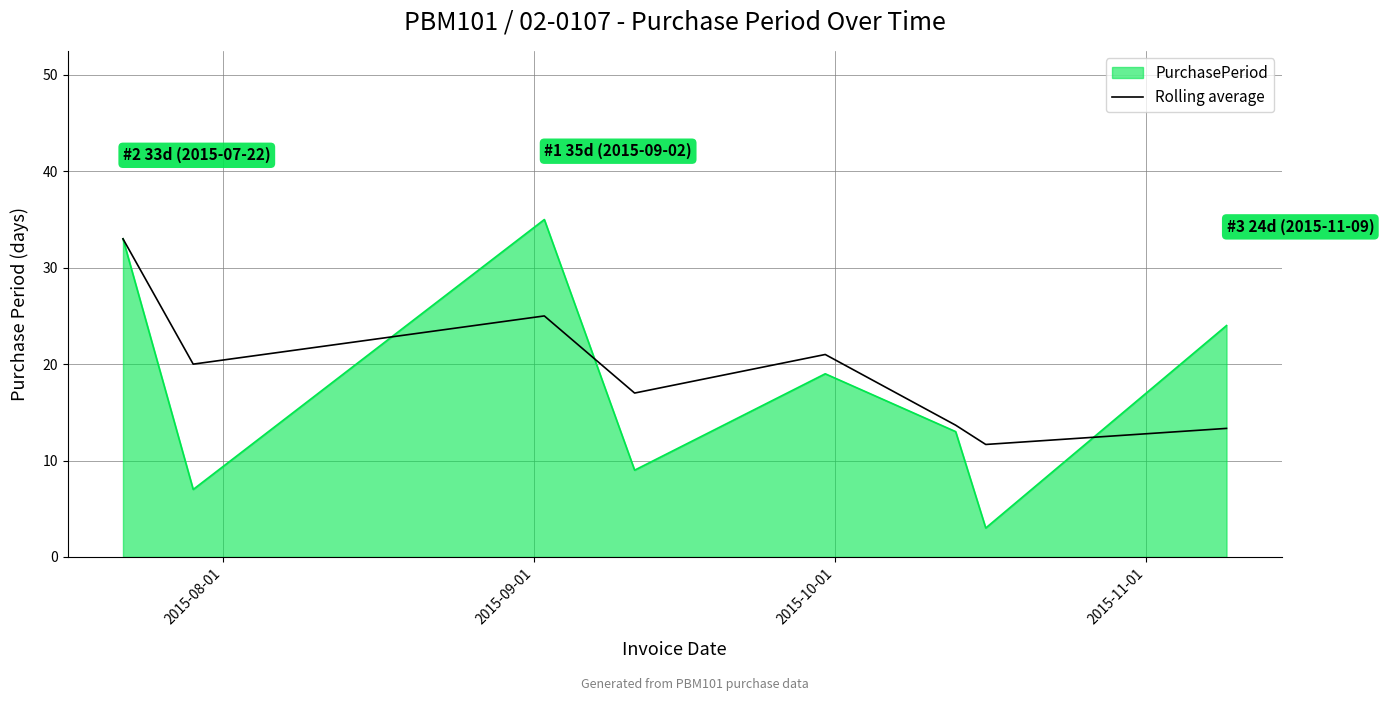

What is the highest value of the PurchasePeriod series?

35.0